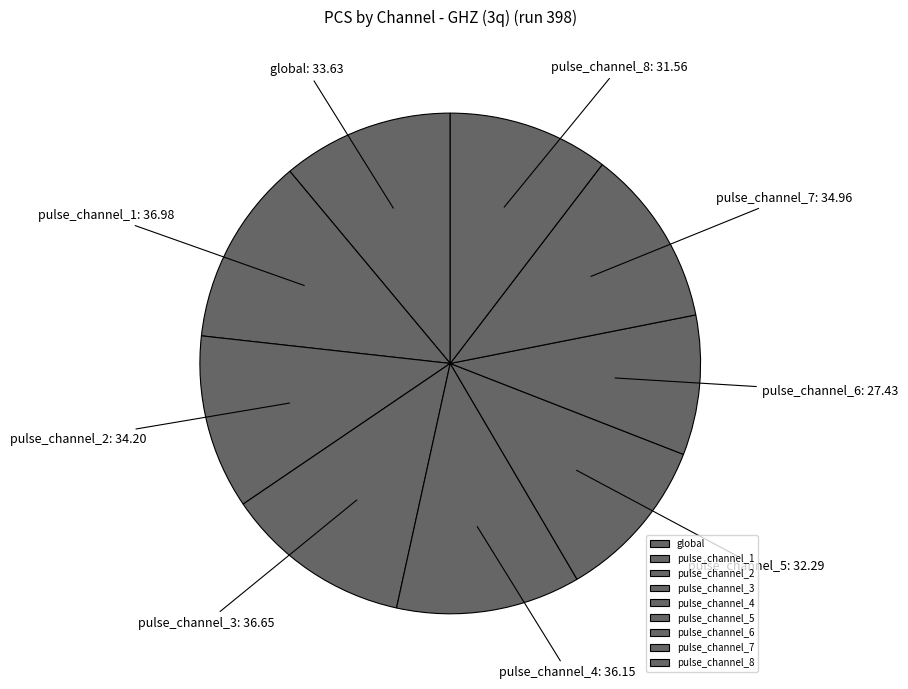

Does global represent more than half of the total?

No